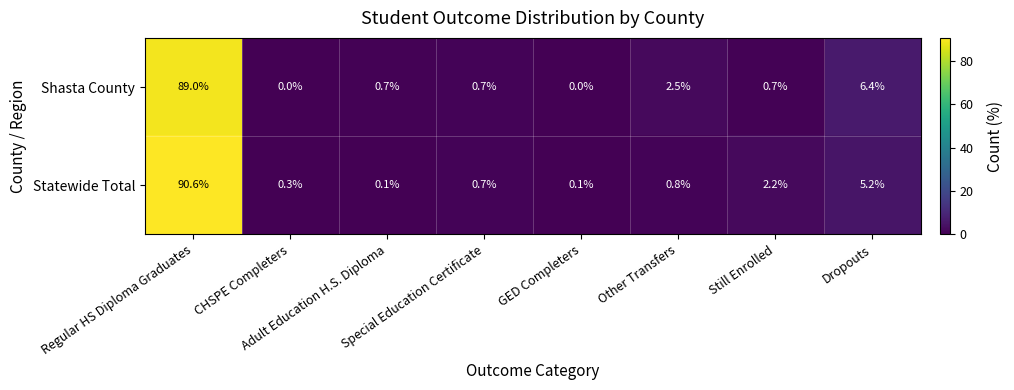

What is the highest value of the Shasta County series?

89.0